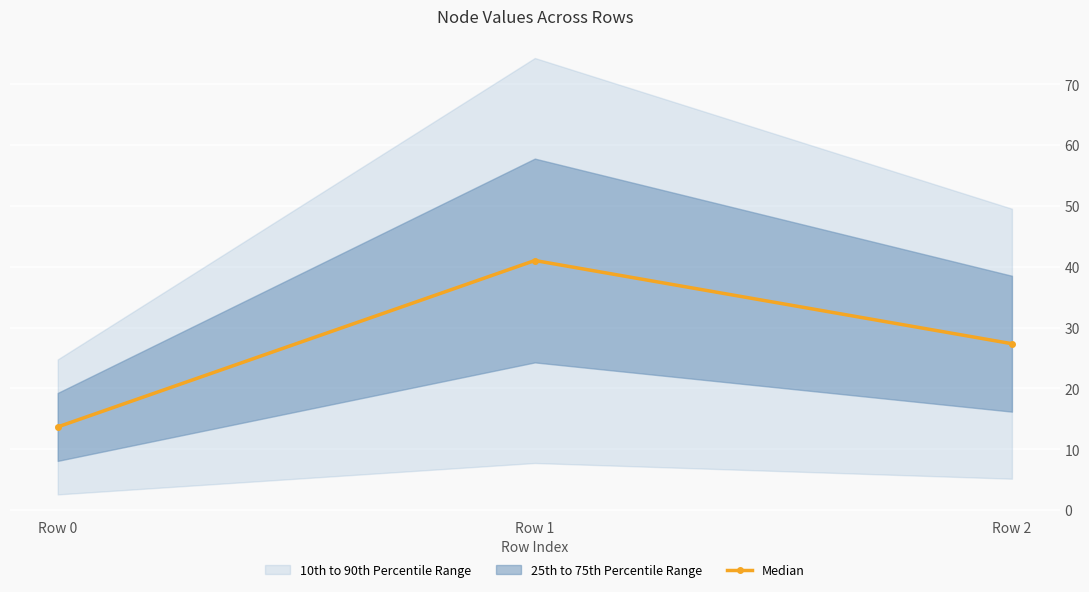

Rank the categories by value from lowest to highest.

Row 0, Row 2, Row 1